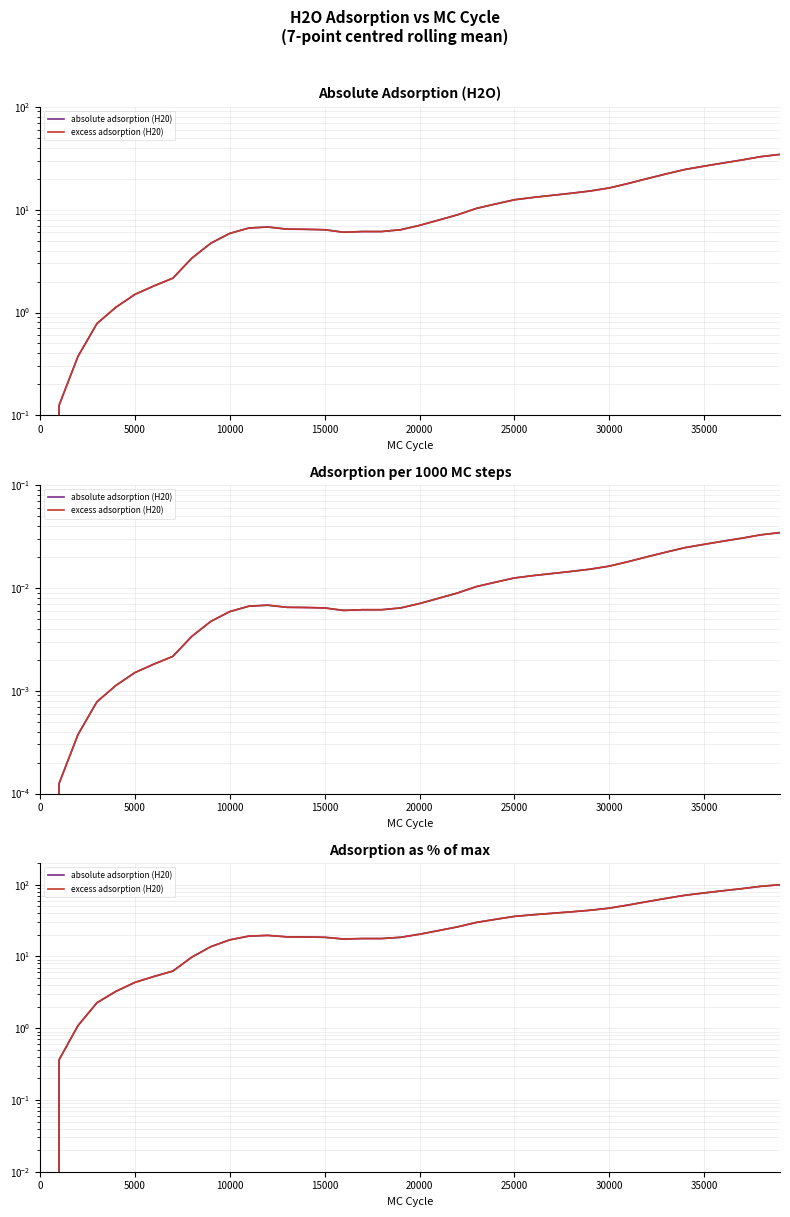

True or false: excess adsorption (H20) and absolute adsorption (H20) intersect in this chart.

False